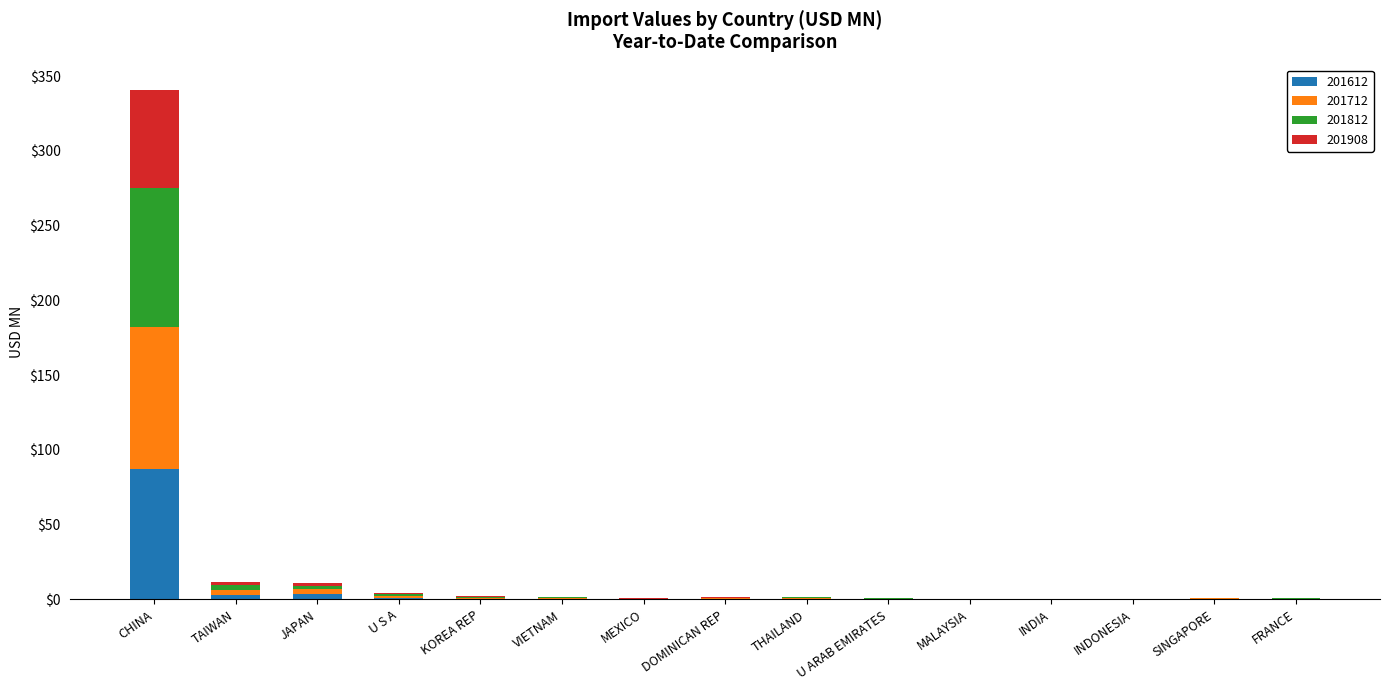

What is the sum of the 201612 values at DOMINICAN REP and VIETNAM?

0.7